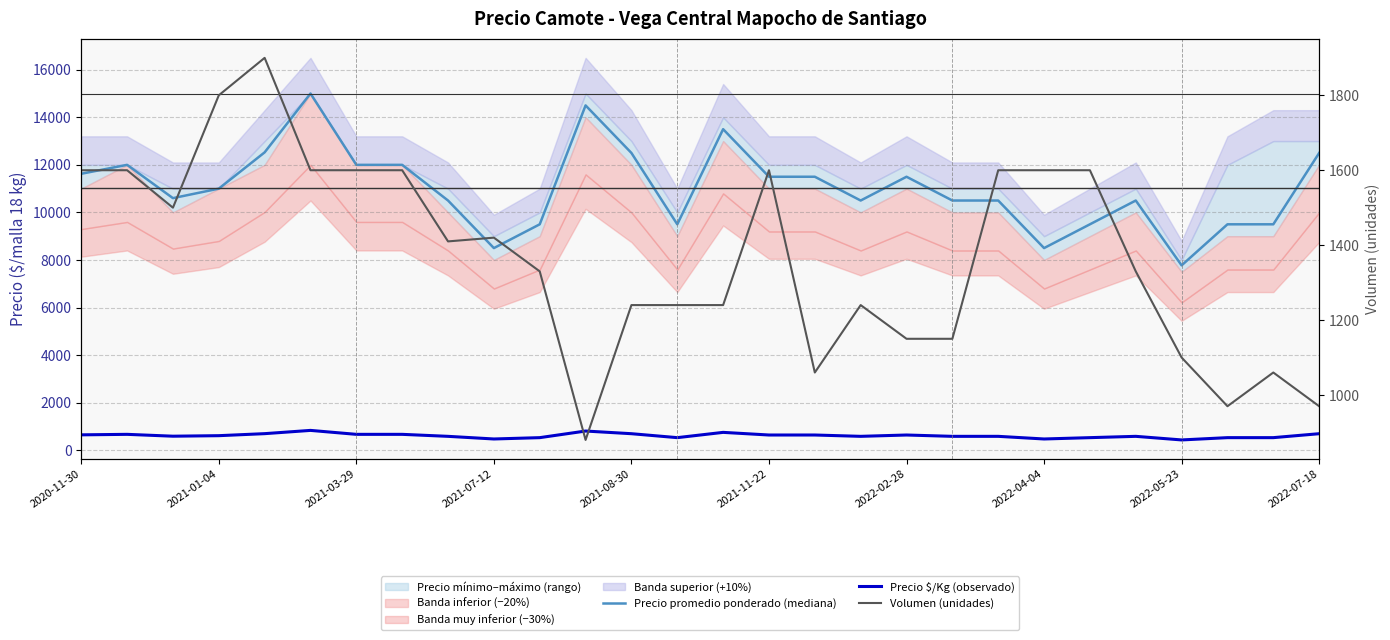

The value of Volumen (unidades) at 2021-08-30 is 2204. True or false?

False